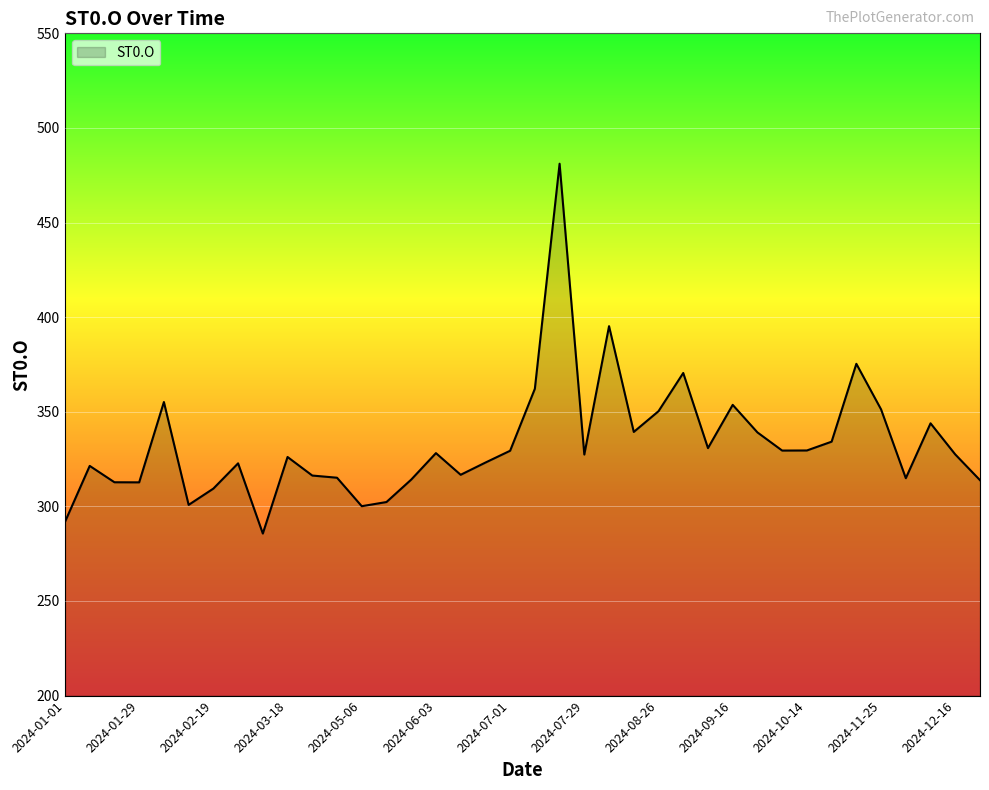

What is the maximum value shown in the chart?

481.1